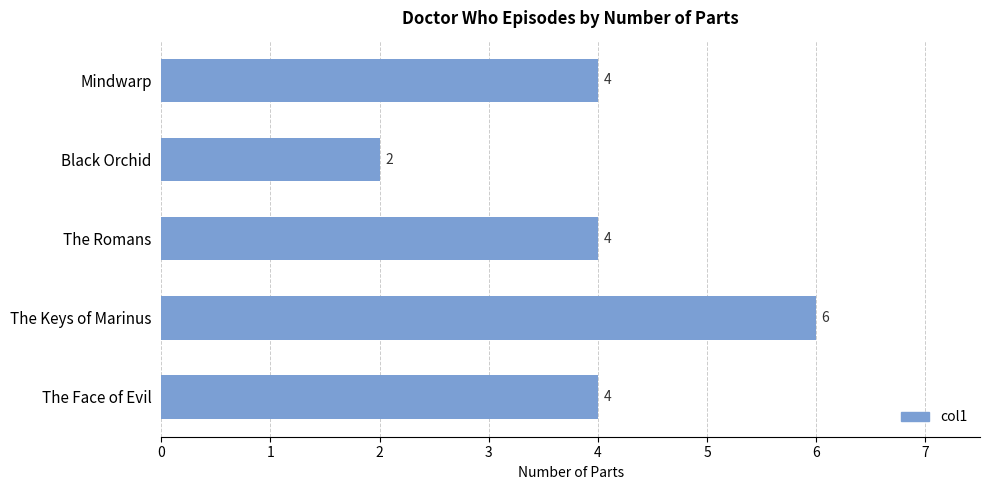

Reading top to bottom, list all the values displayed in this chart.

Mindwarp=4	Black Orchid=2	The Romans=4	The Keys of Marinus=6	The Face of Evil=4